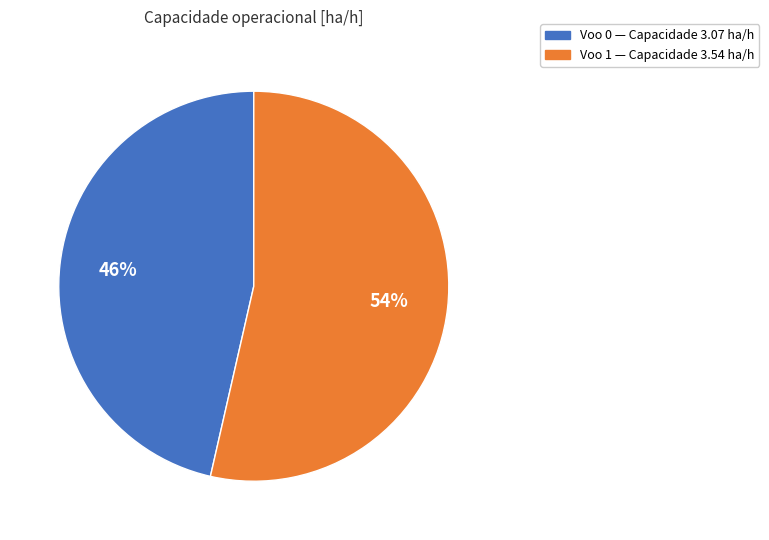

The Voo 1 slice represents 60% of the pie. True or false?

False